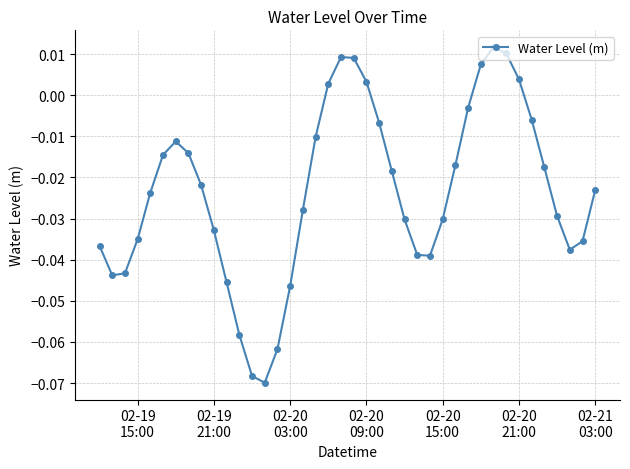

True or false: there are more than 0 points higher than both neighbors.

True